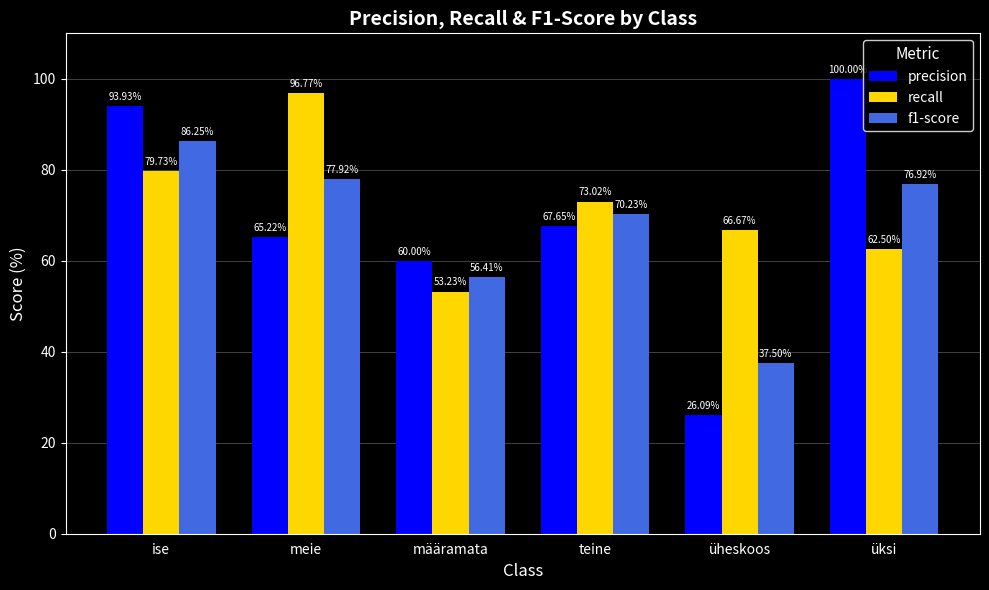

What position from the right is teine?

3